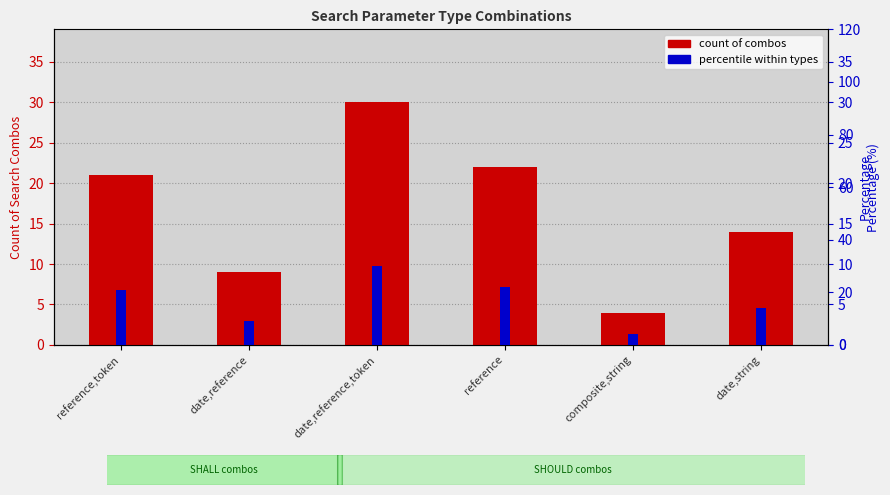

How many bars are there in each group?

2